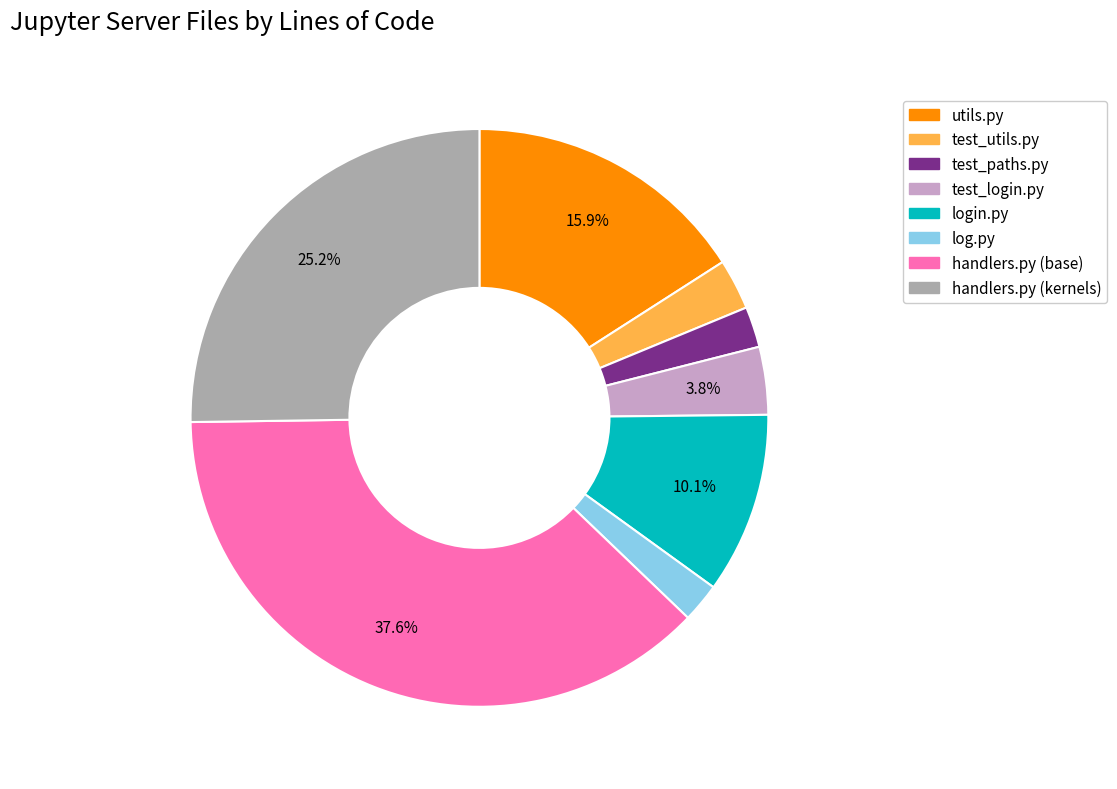

What is the largest slice in the pie chart?

handlers.py (base)